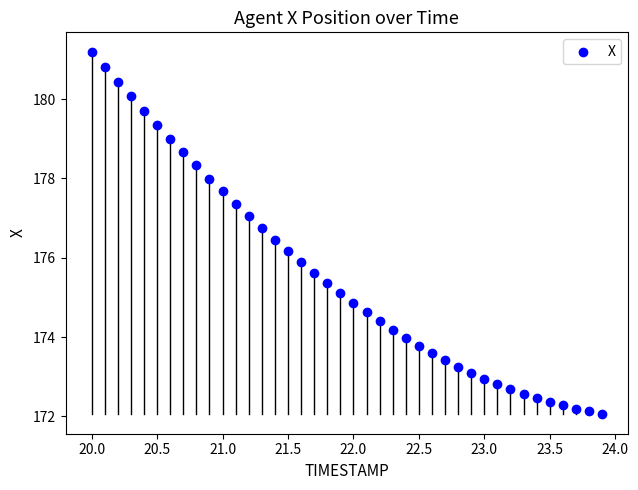

What is the range of Y values (max minus min)?

9.1